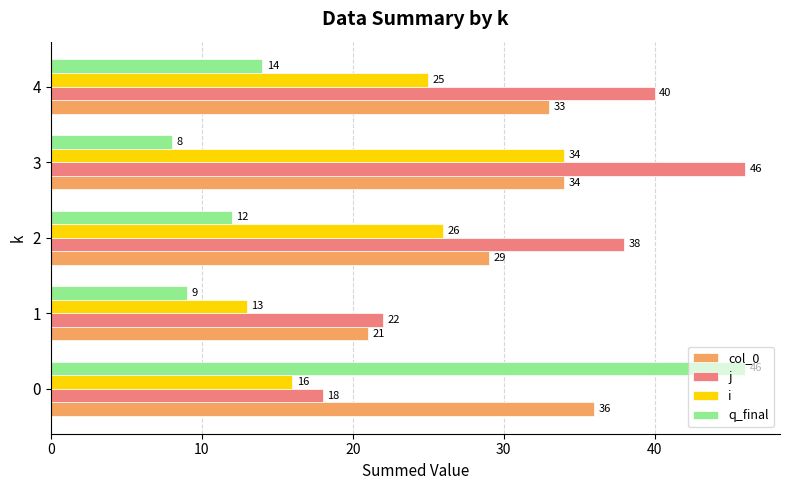

Rank the series at 0 from lowest to highest value.

i, j, col_0, q_final